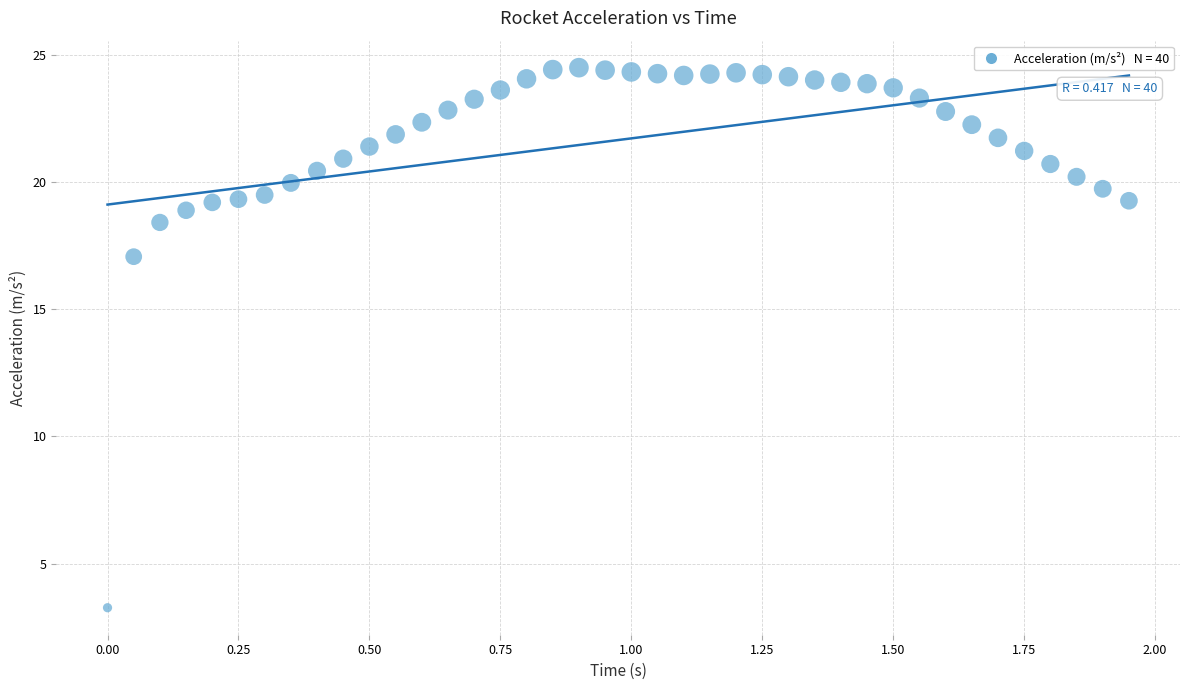

What Y value in the scatter plot is closest to 13?

17.1